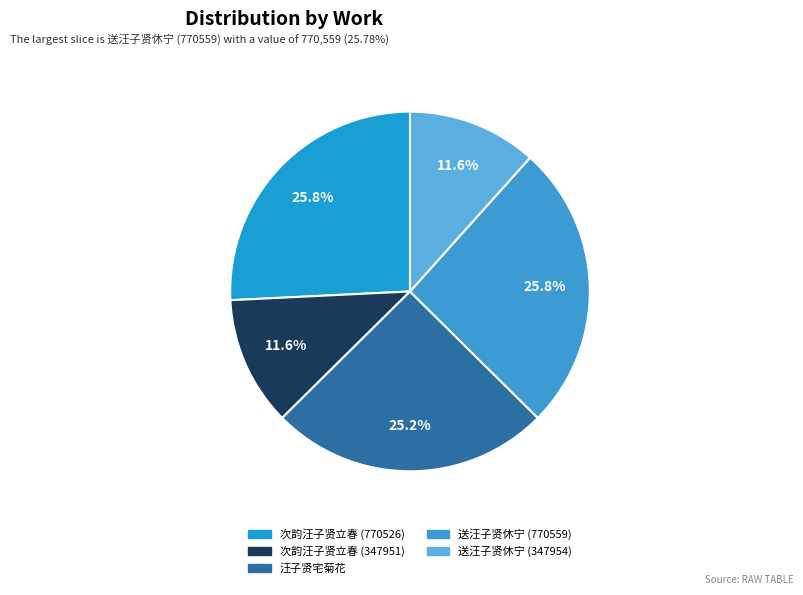

To the nearest percent, what percentage of the pie is 送汪子贤休宁 (347954)?

12%